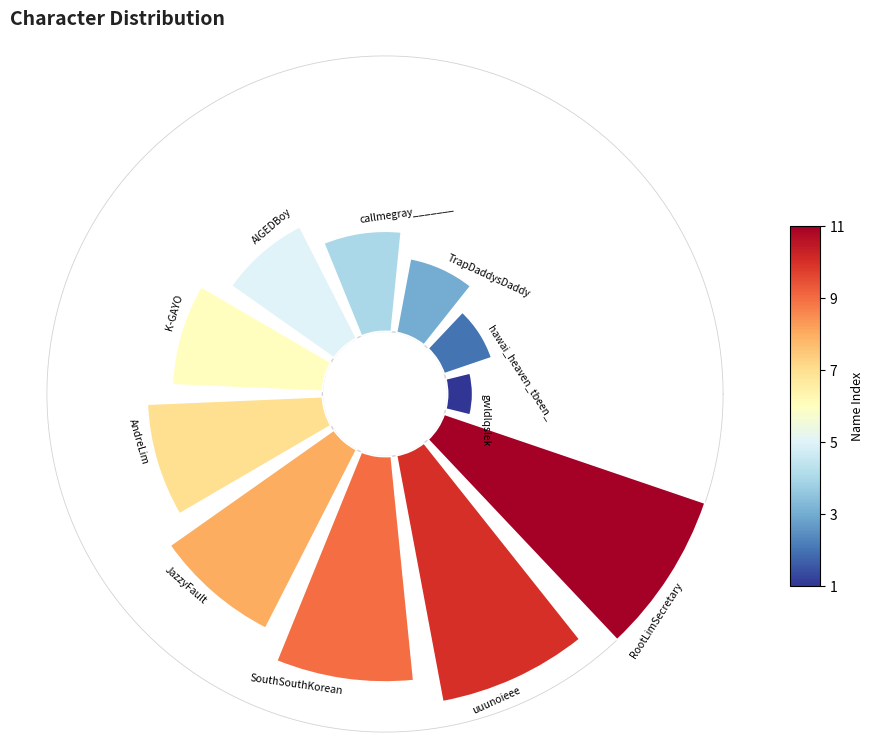

How many segments does this pie chart have?

11